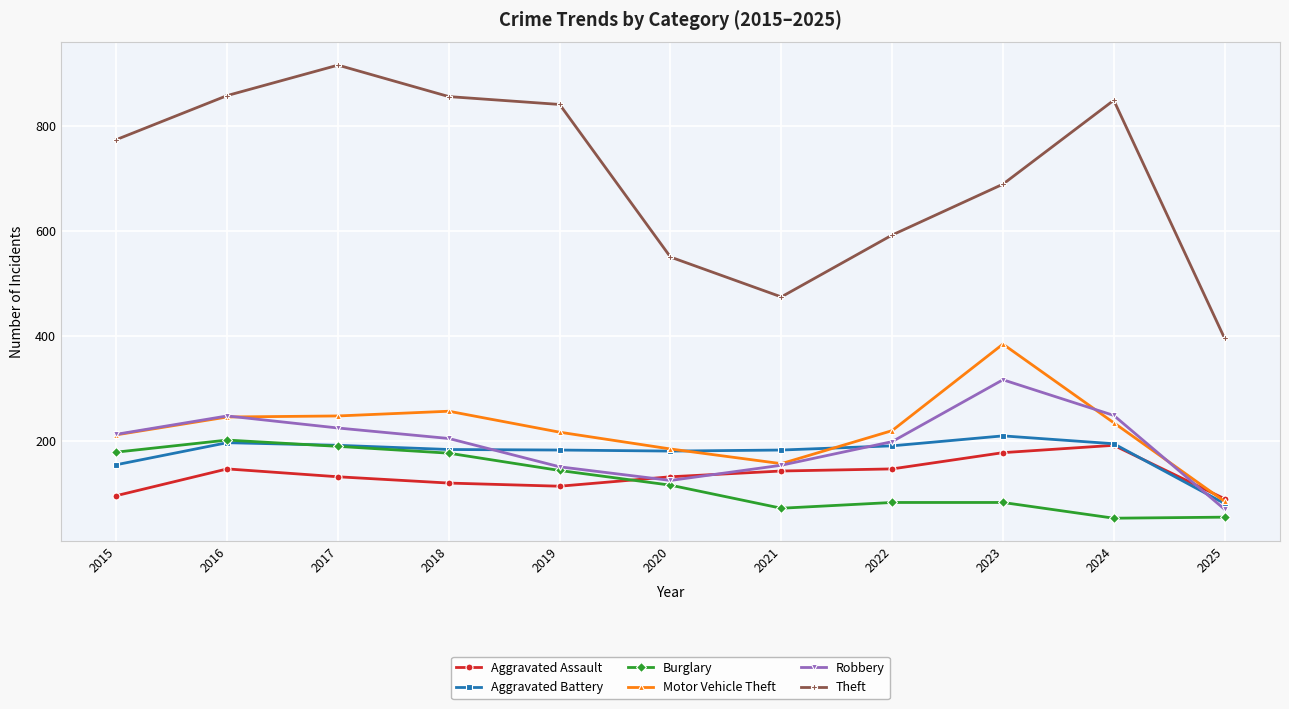

True or false: Theft and Aggravated Battery intersect in this chart.

False